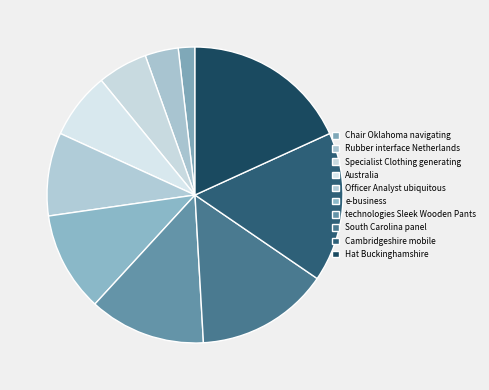

How many segments does this pie chart have?

10